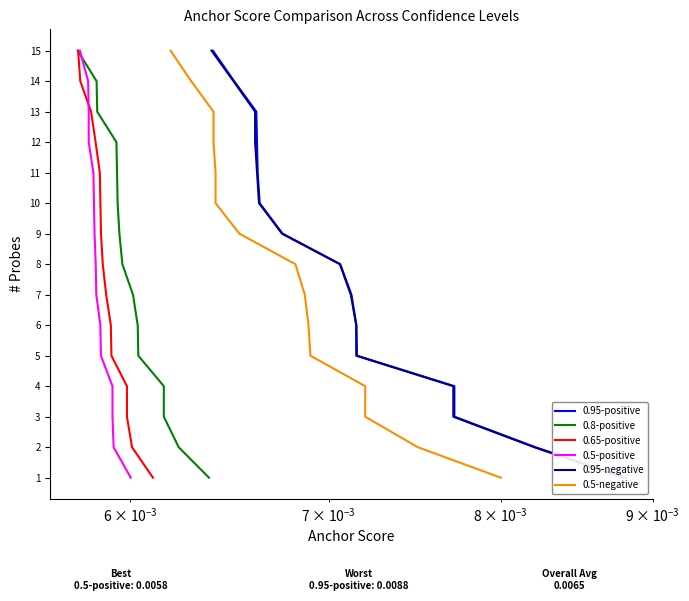

Is it true that 0.95-negative equals 3 at $\mathdefault{10^{-3}}$?

False